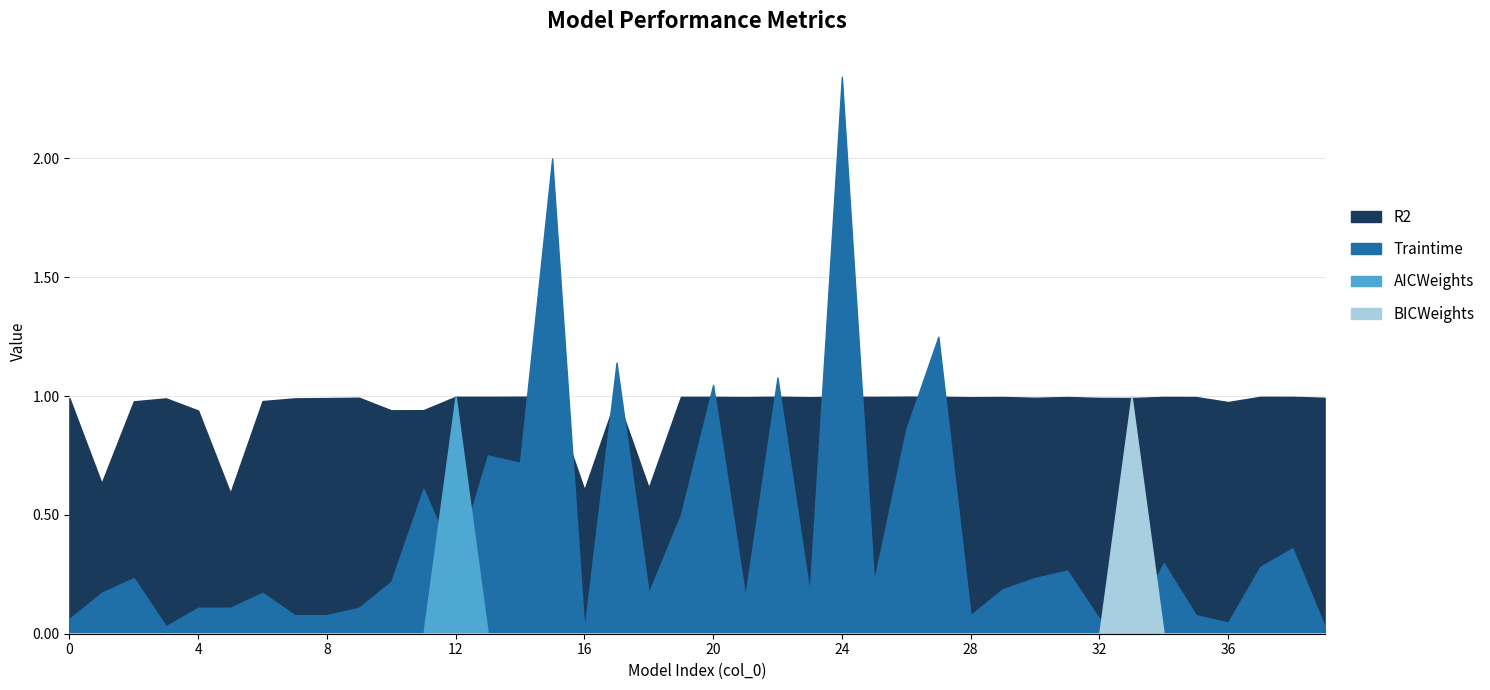

The Traintime series shows 0.1 at 23. True or false?

False